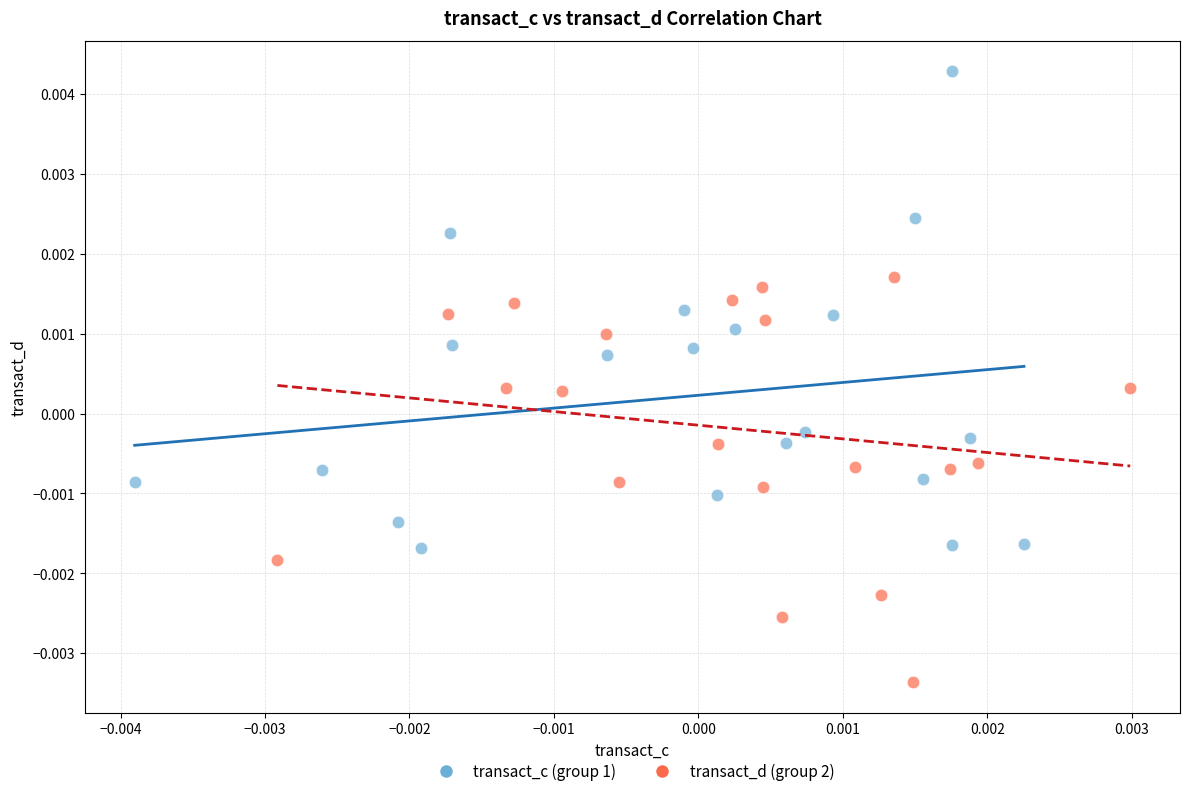

Which series has the largest Y range (max minus min)?

transact_c (group 1)